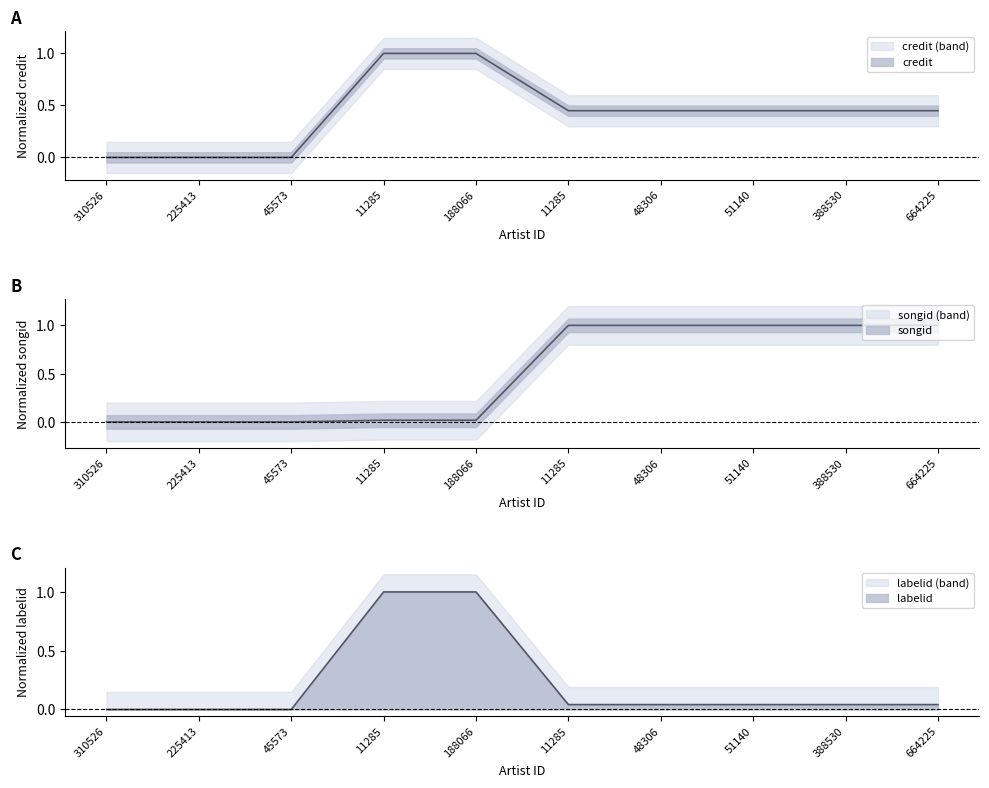

How many series are shown in this chart?

3